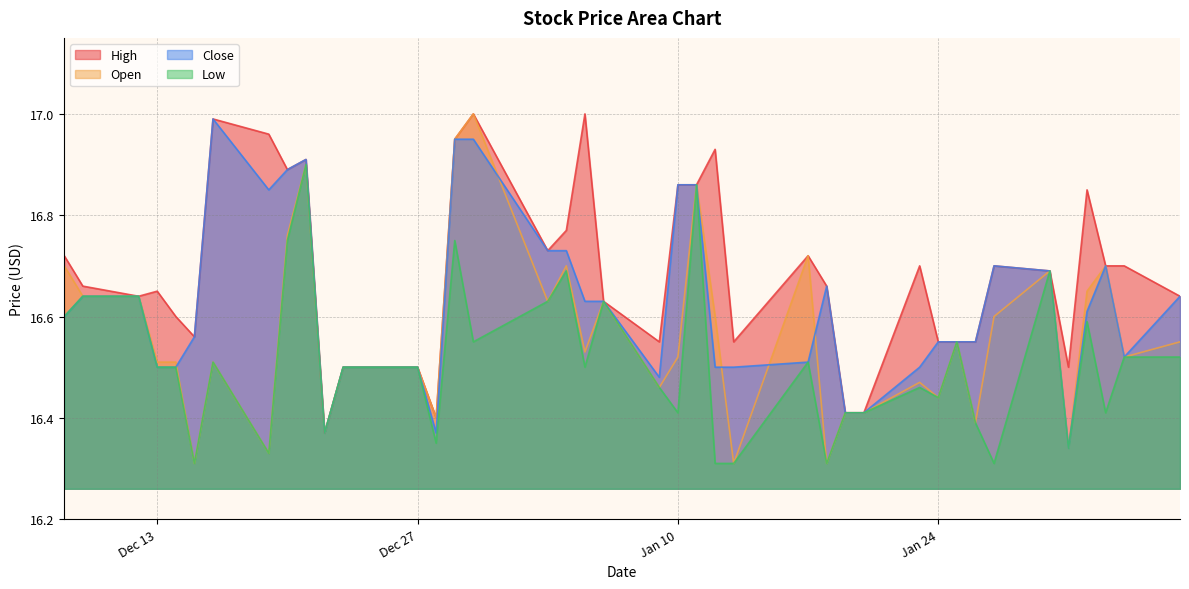

What is the minimum value shown in the chart?

16.3